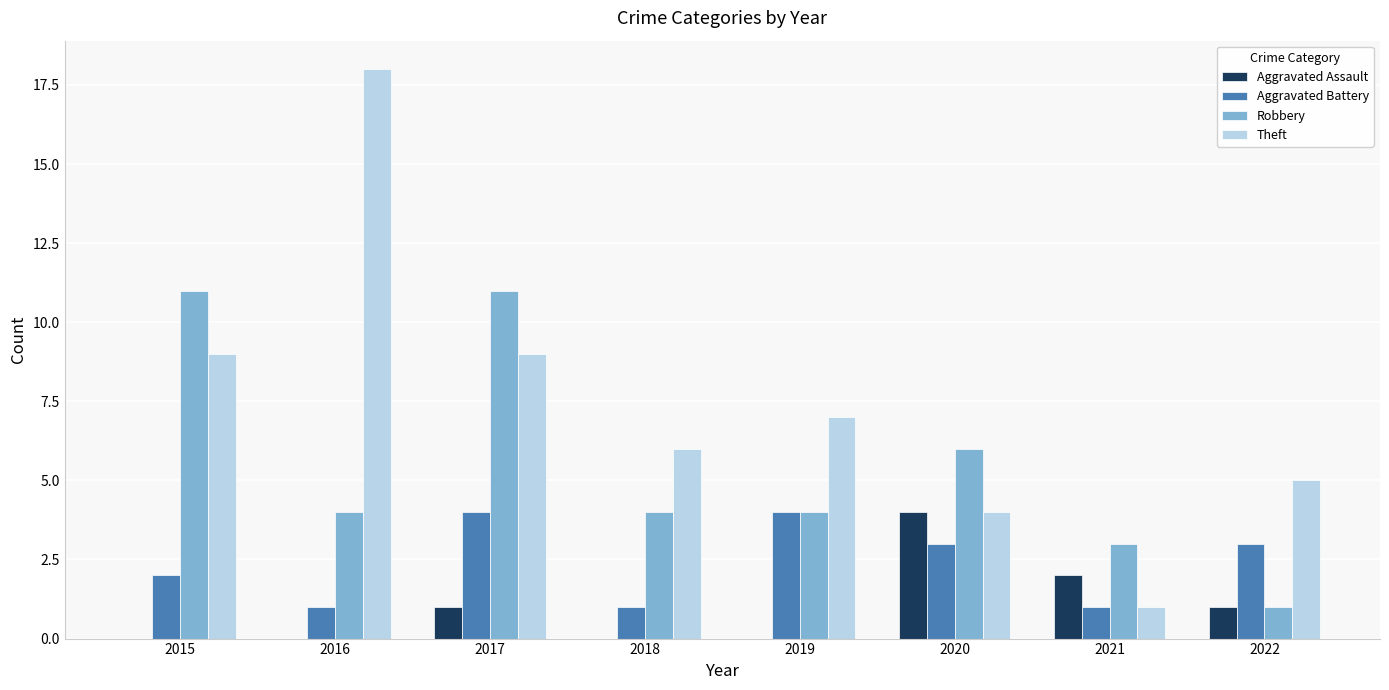

What value does the Aggravated Battery series have at 2019?

4